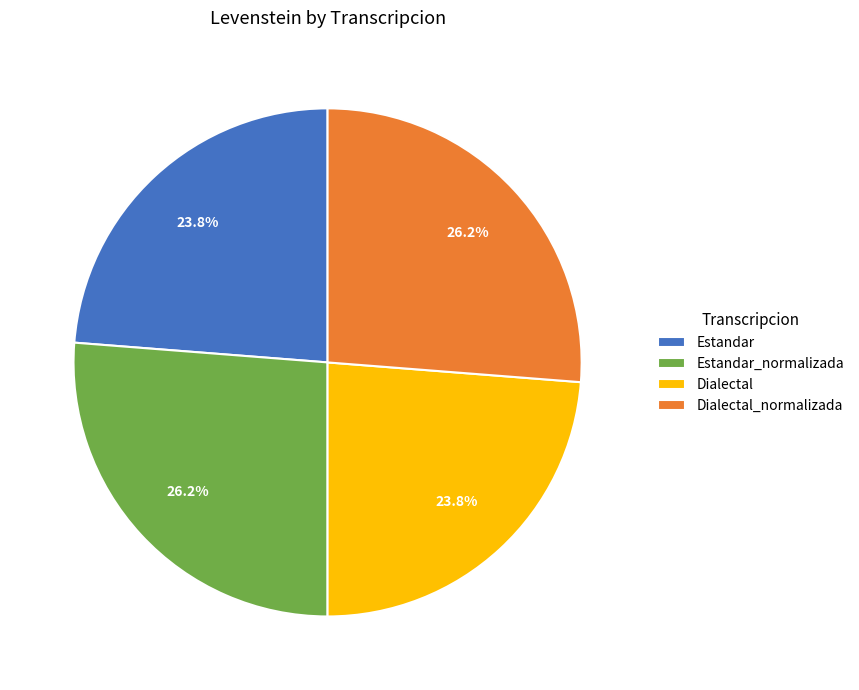

How many slices are in this pie chart?

4